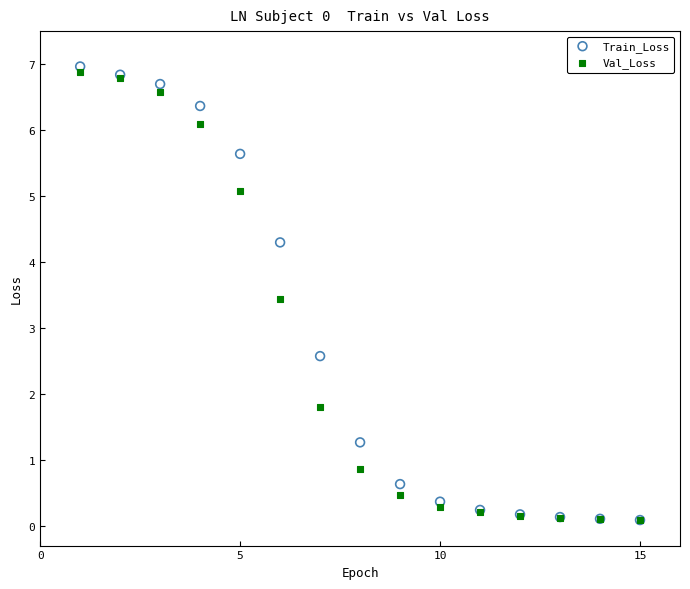

Which series has the largest Y range (max minus min)?

Train_Loss